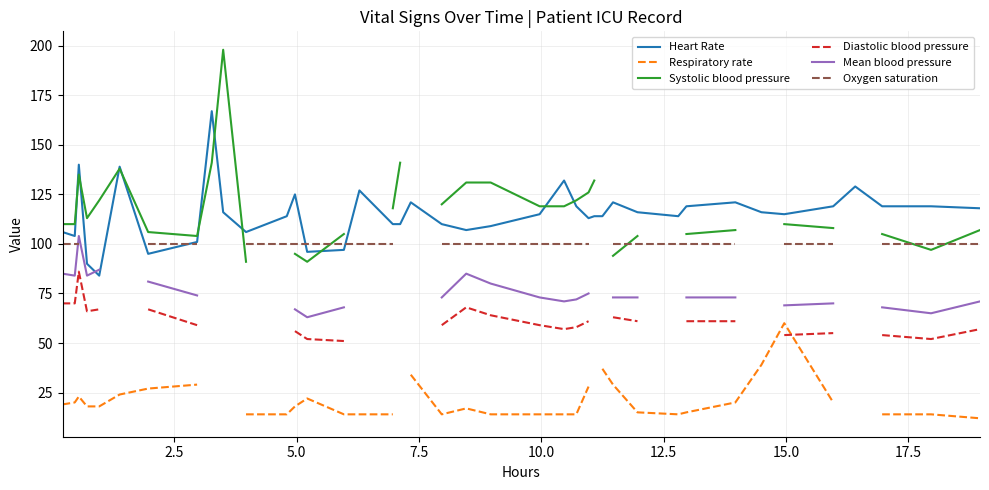

What is the highest value of the Heart Rate series?

167